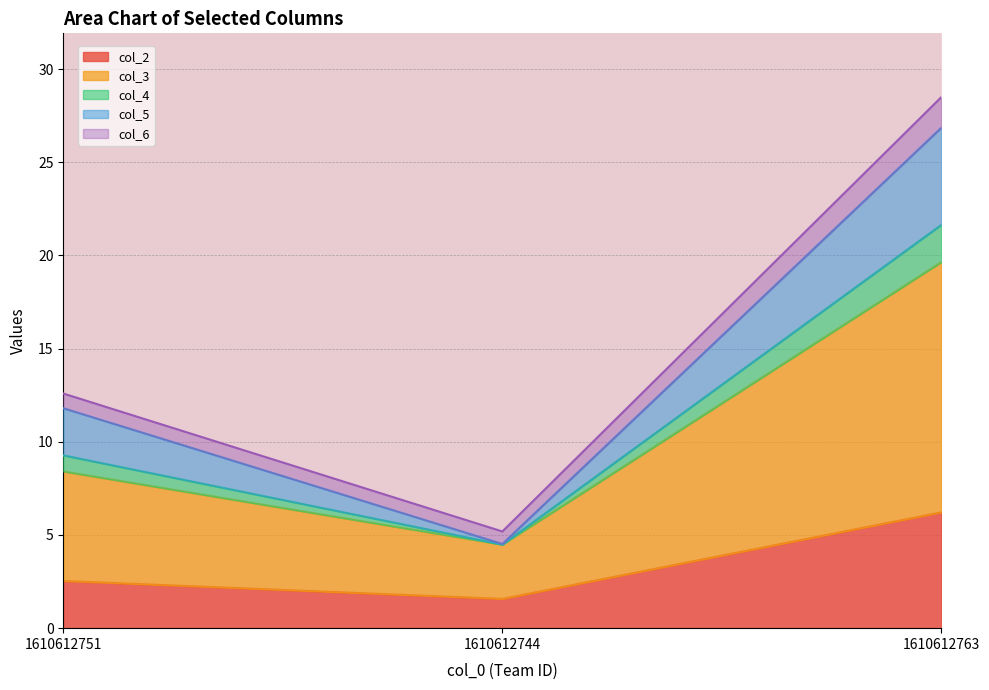

What is the label of the 2nd point from the left?

1610612744